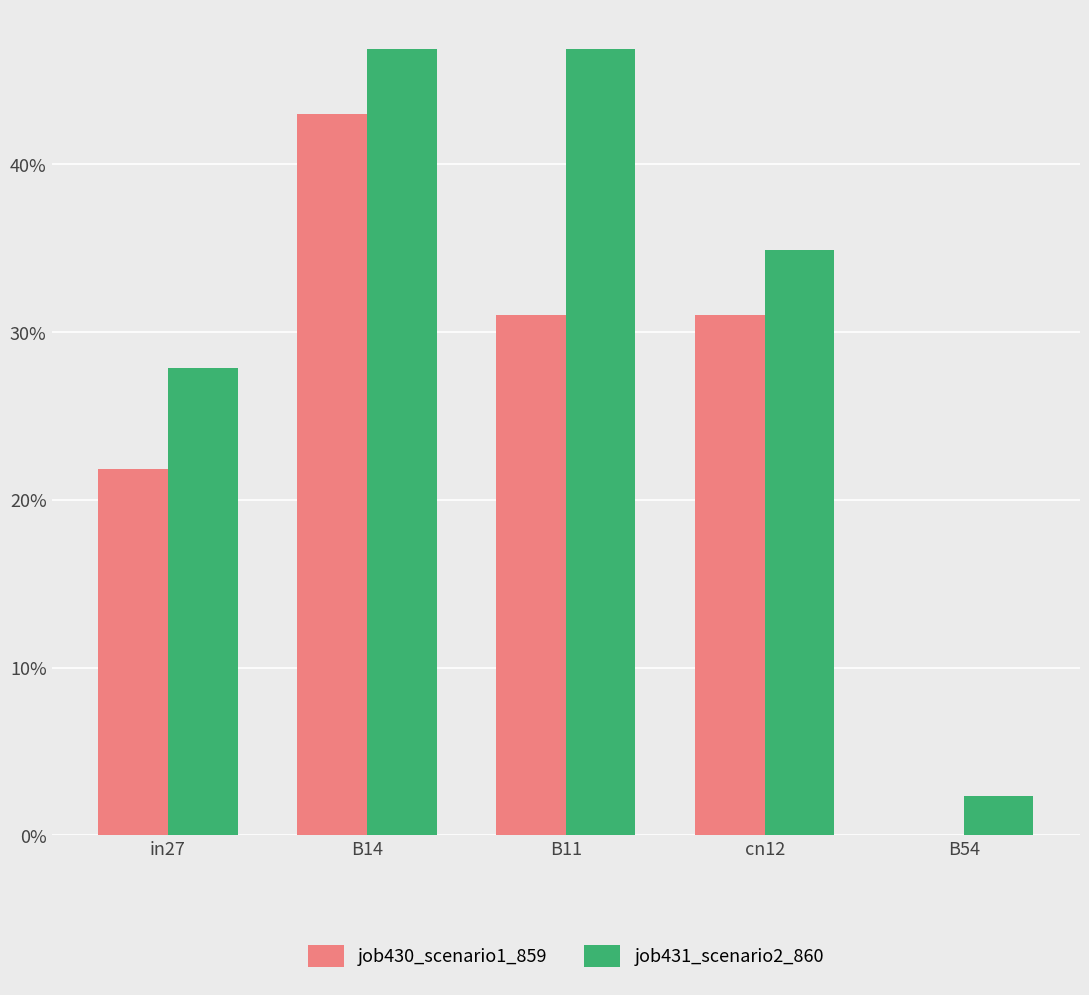

List the labels in order of job431_scenario2_860 value, largest first.

B14, B11, cn12, in27, B54